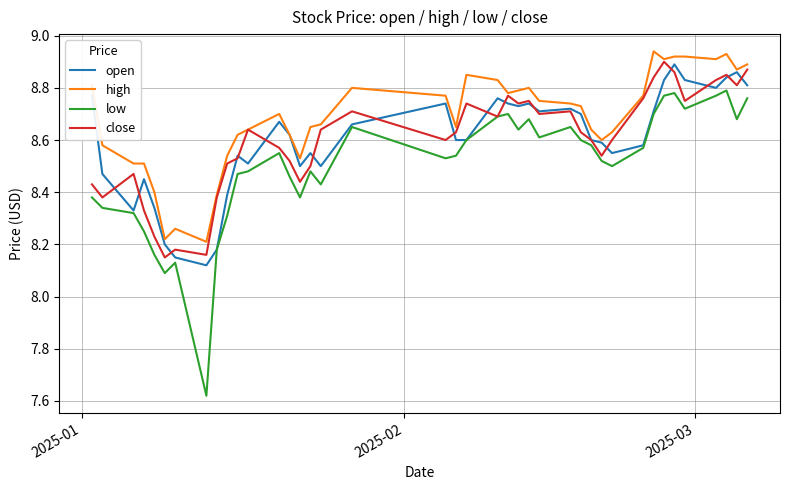

What is the sum of all close values?

343.9